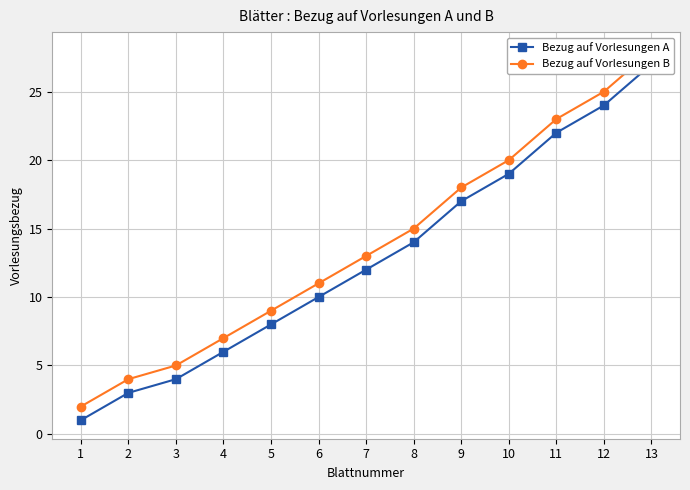

What is the difference between the maximum and second lowest values in the Bezug auf Vorlesungen B series?

24